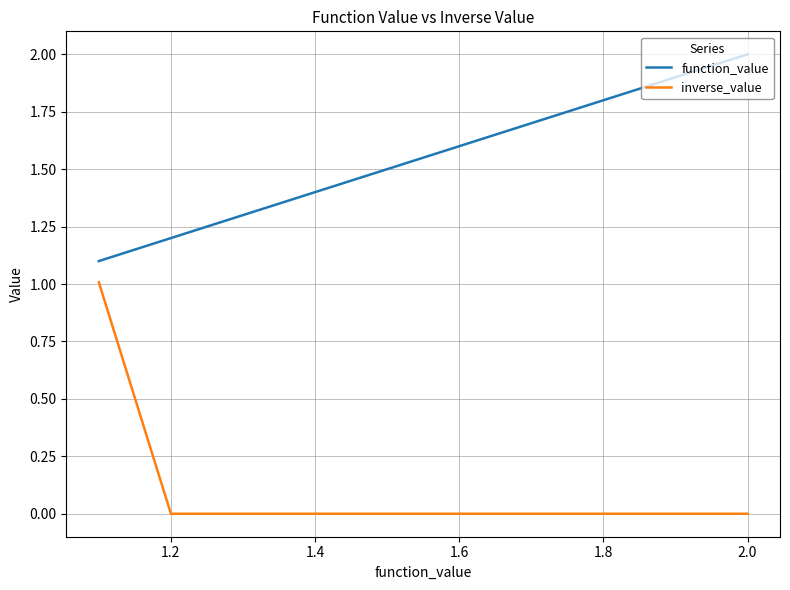

Which series has the largest total across all categories?

function_value